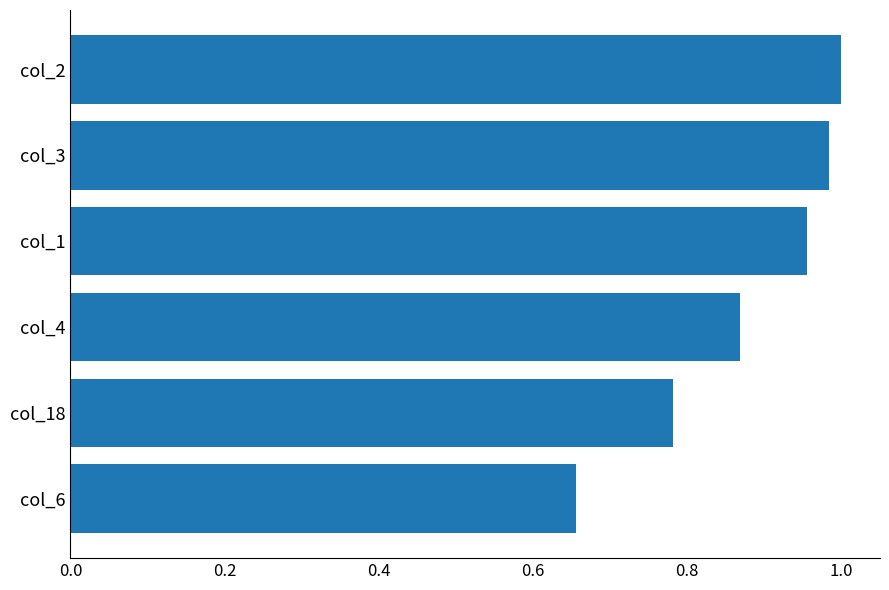

At which category does the chart reach its minimum across all series?

col_6